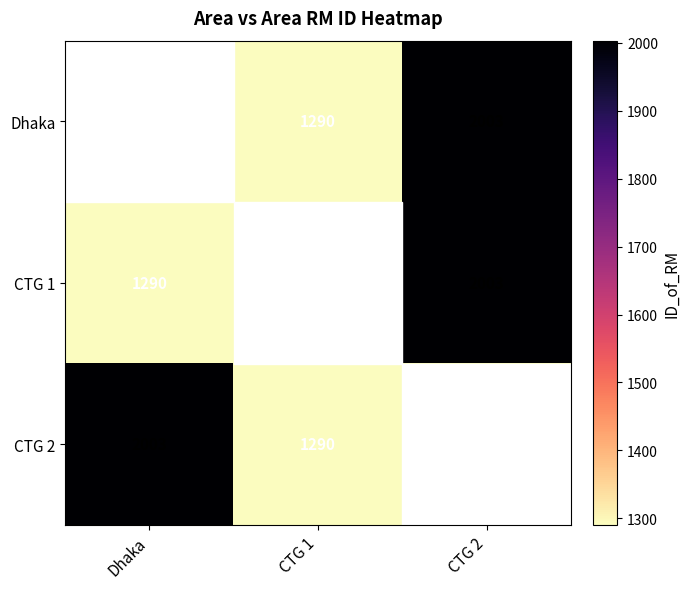

The Dhaka series shows 1290 at CTG 1. True or false?

True